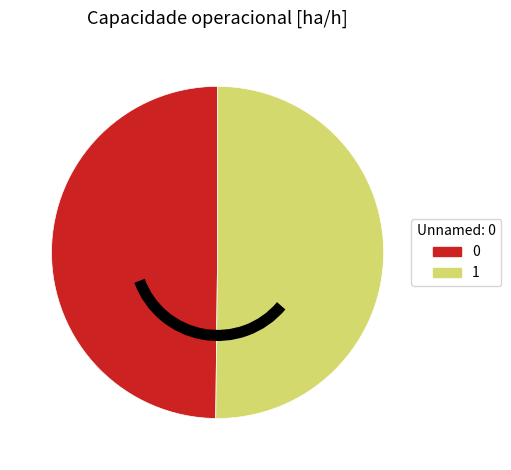

Combined, do 1 and 0 account for over 50%?

Yes